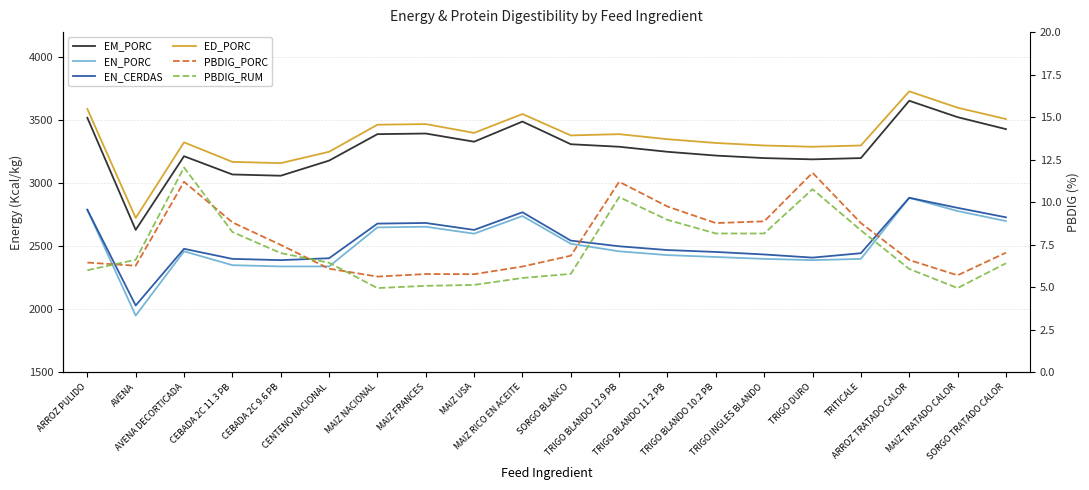

Rank the categories by PBDIG_PORC value from lowest to highest.

MAIZ NACIONAL, MAIZ TRATADO CALOR, MAIZ USA, MAIZ FRANCES, CENTENO NACIONAL, MAIZ RICO EN ACEITE, AVENA, ARROZ PULIDO, ARROZ TRATADO CALOR, SORGO BLANCO, SORGO TRATADO CALOR, CEBADA 2C 9.6 PB, TRIGO BLANDO 10.2 PB, TRITICALE, CEBADA 2C 11.3 PB, TRIGO INGLES BLANDO, TRIGO BLANDO 11.2 PB, AVENA DECORTICADA, TRIGO BLANDO 12.9 PB, TRIGO DURO